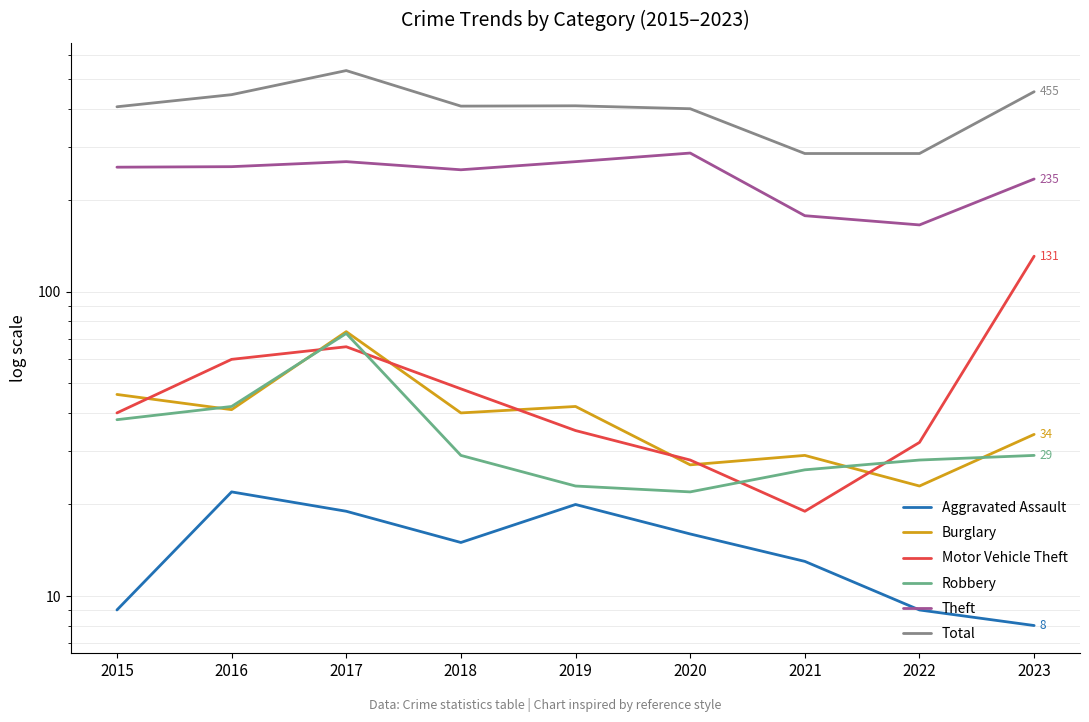

What is the average value of the Motor Vehicle Theft series?

51